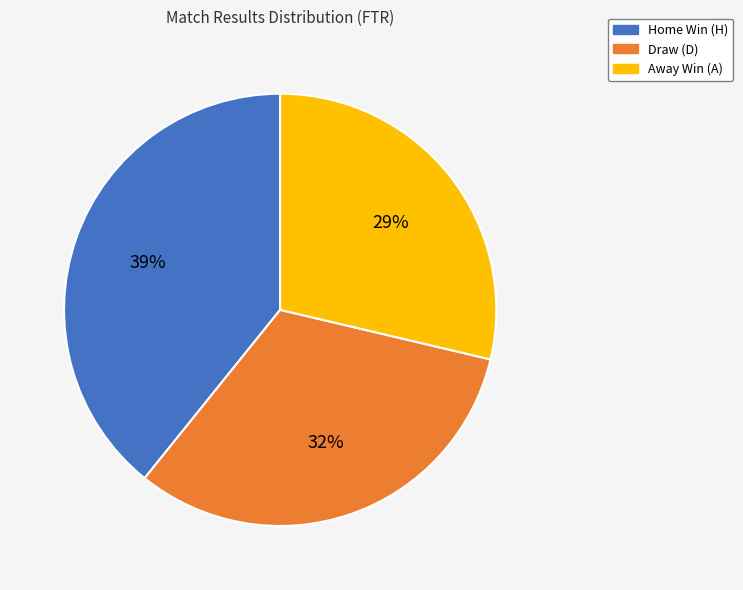

How many segments does this pie chart have?

3